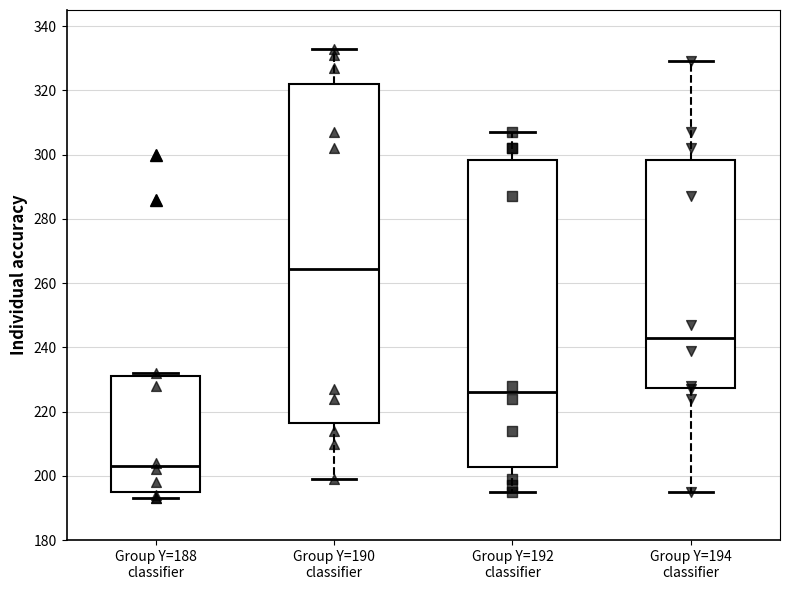

Reading left to right, read every box against the y-axis: the position of its median line, the range the box covers, and the ends of its whiskers. The values are not printed on the chart, so give them approximately, as read against the axis.

Group Y=188 classifier: median 204, box 196 to 232, whiskers 194 to 232 (just above the box's upper edge)
Group Y=190 classifier: median 264, box 216 to 322, whiskers 200 to 334
Group Y=192 classifier: median 226, box 202 to 298, whiskers 196 to 308
Group Y=194 classifier: median 244, box 228 to 298, whiskers 196 to 330